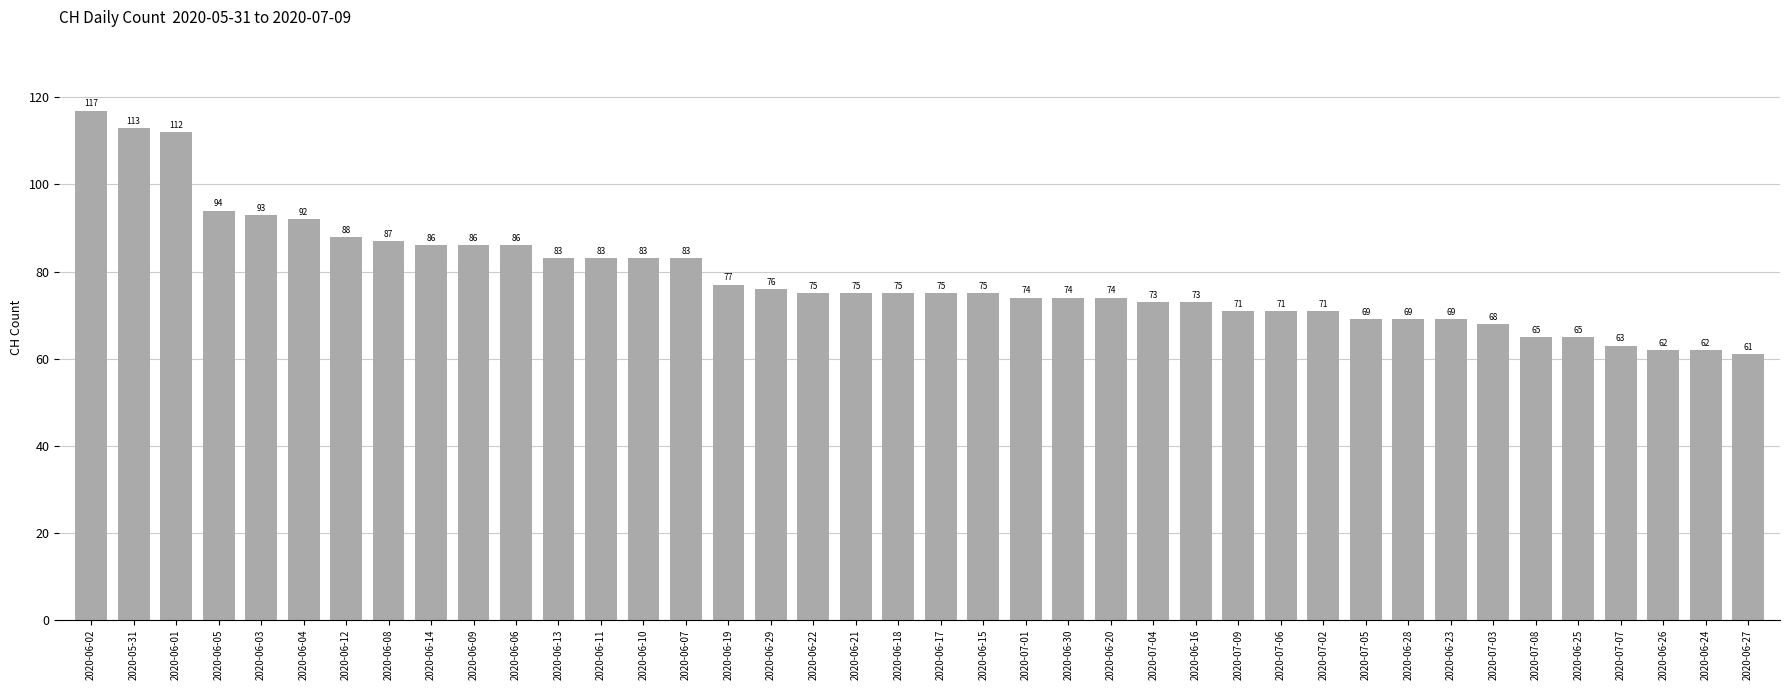

What is the label of the 6th bar from the right?

2020-07-08